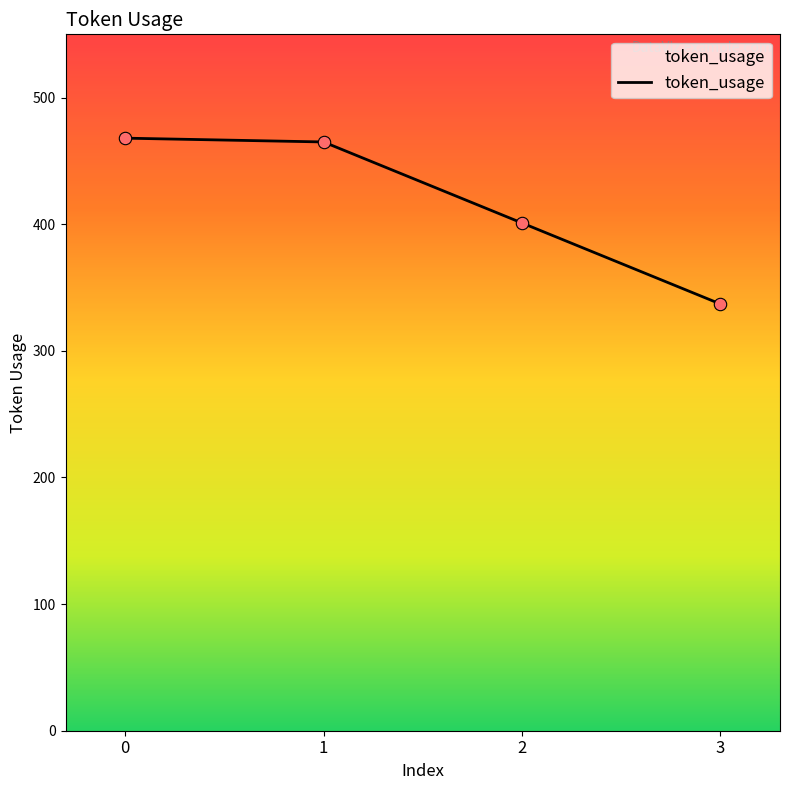

What is the change in value from 0 to 3?

-131